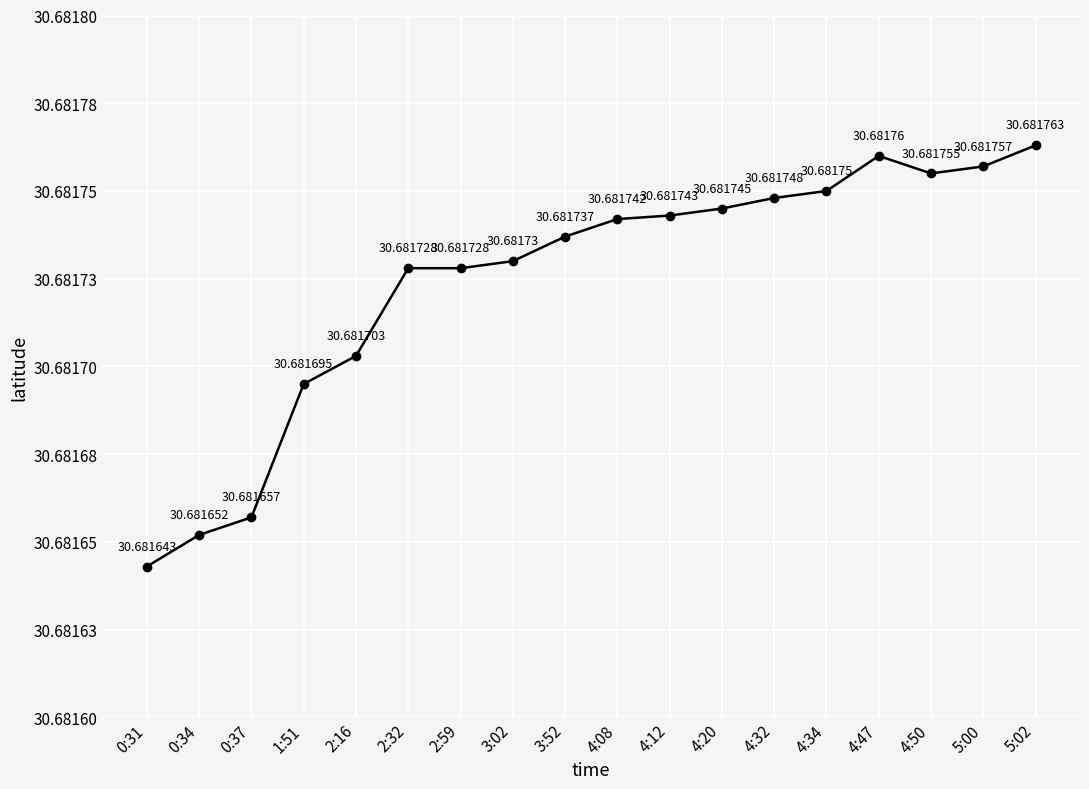

Does the chart have visible grid lines?

Yes